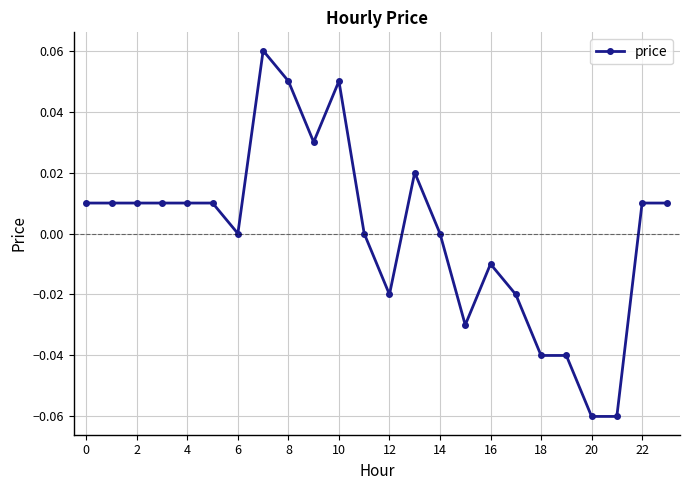

Is this an area chart (filled region under the line)?

No